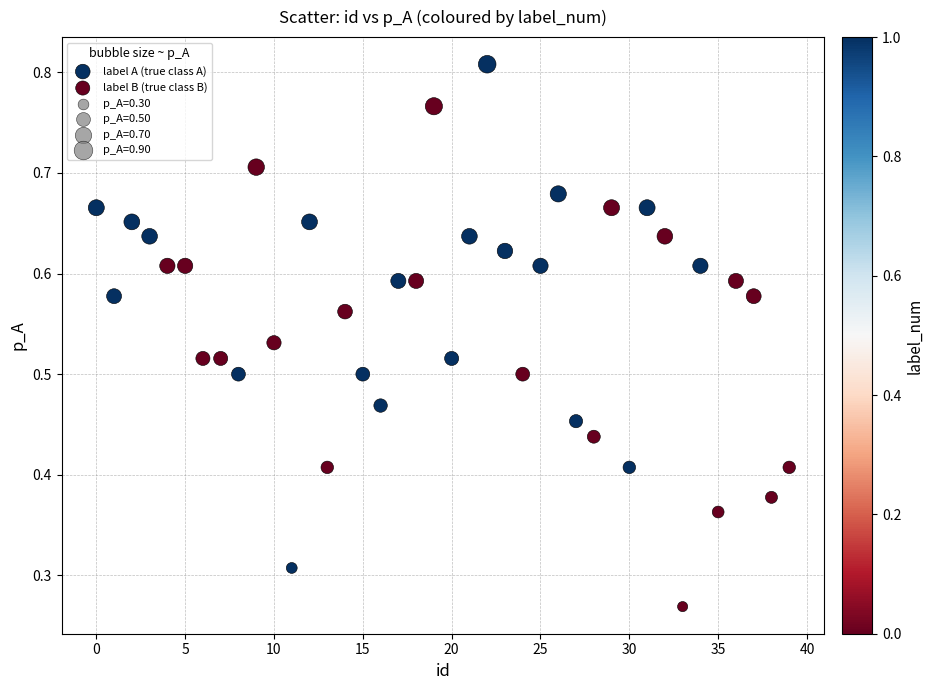

Which series contains the lowest Y value?

label B (true class B)